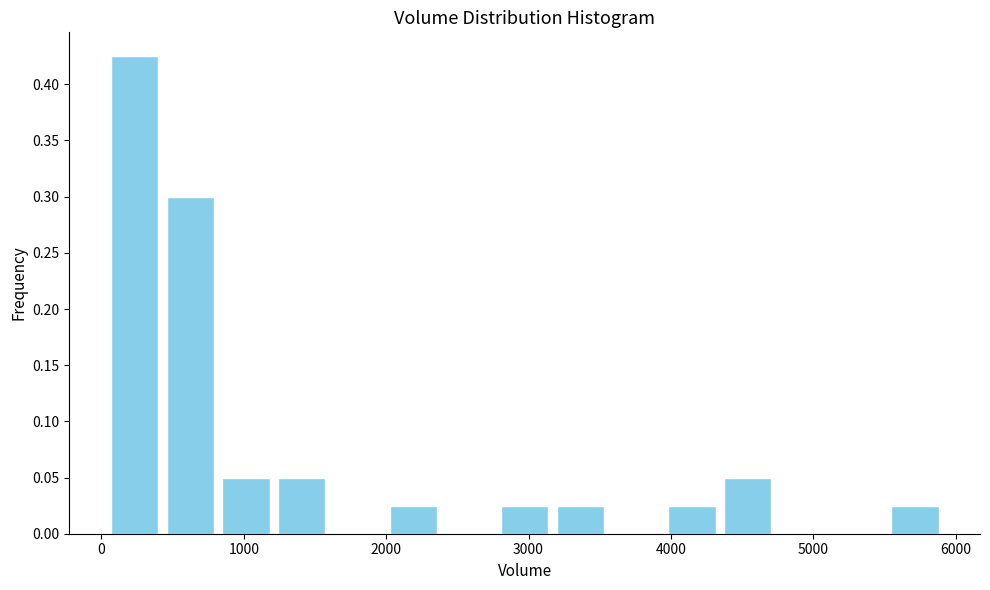

Read against the x-axis, roughly where is the centre of the tallest bar?

200